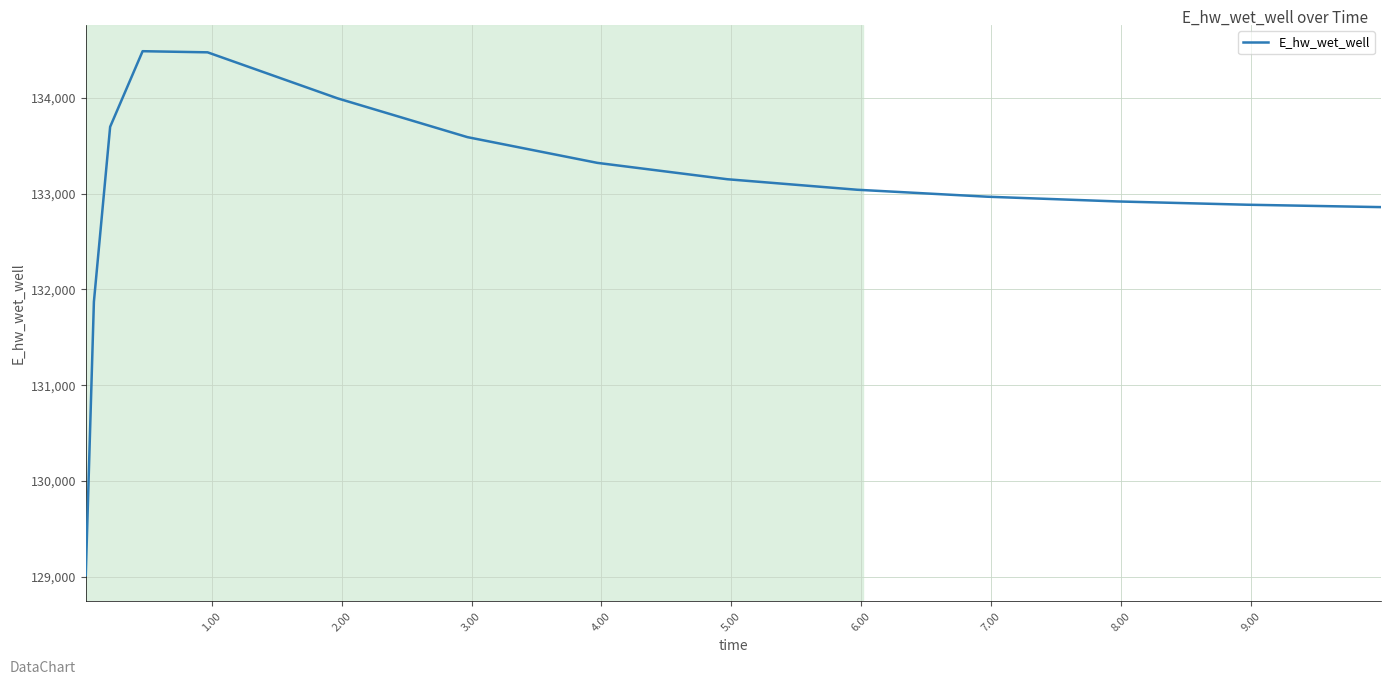

What is the difference between the maximum and minimum values?

5468.4